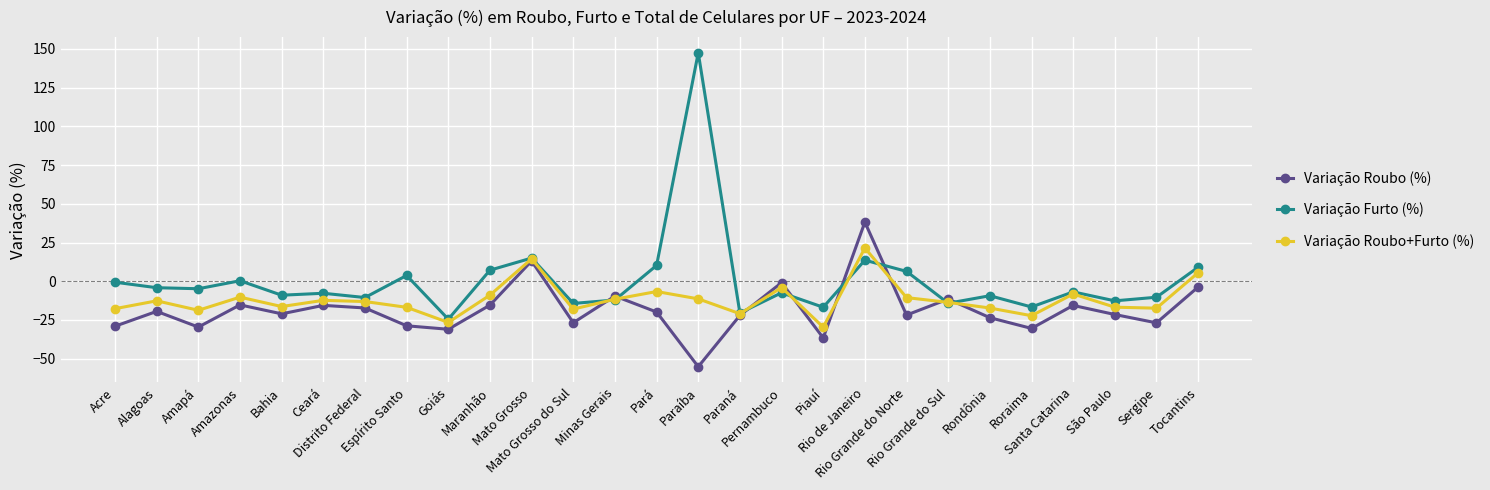

How many distinct data groups are displayed?

3